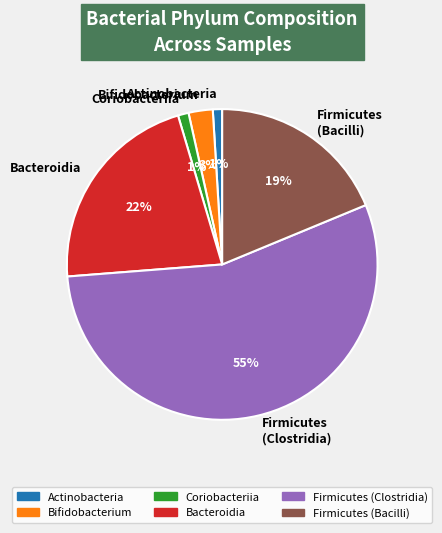

Is the sum of Actinobacteria and Bifidobacterium greater than half?

No